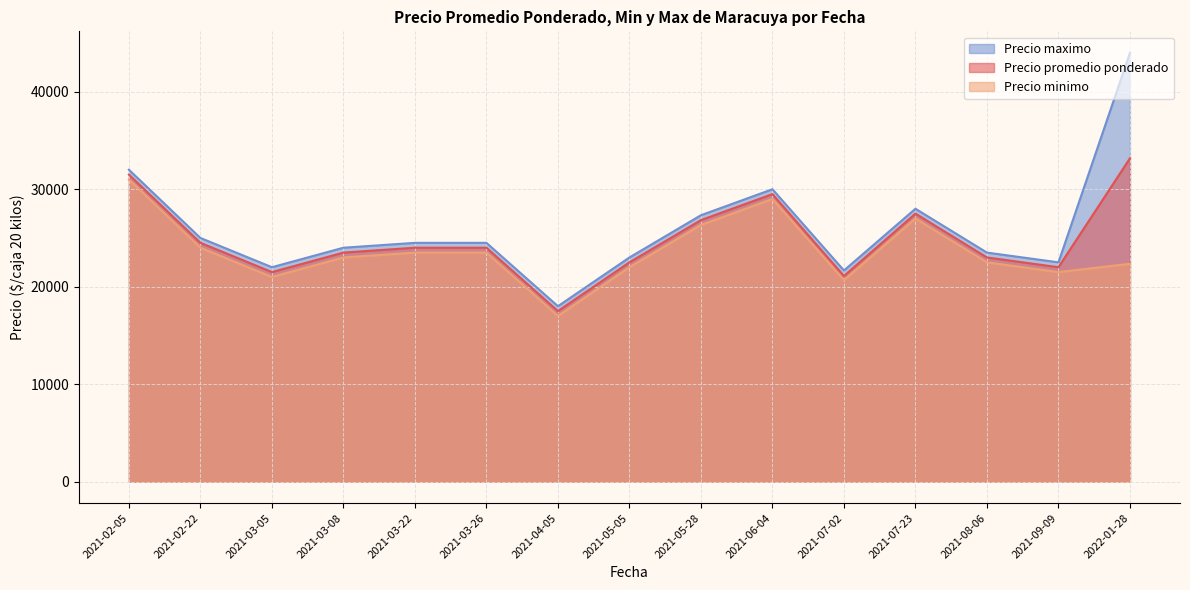

At how many categories does at least one series exceed 17497?

15